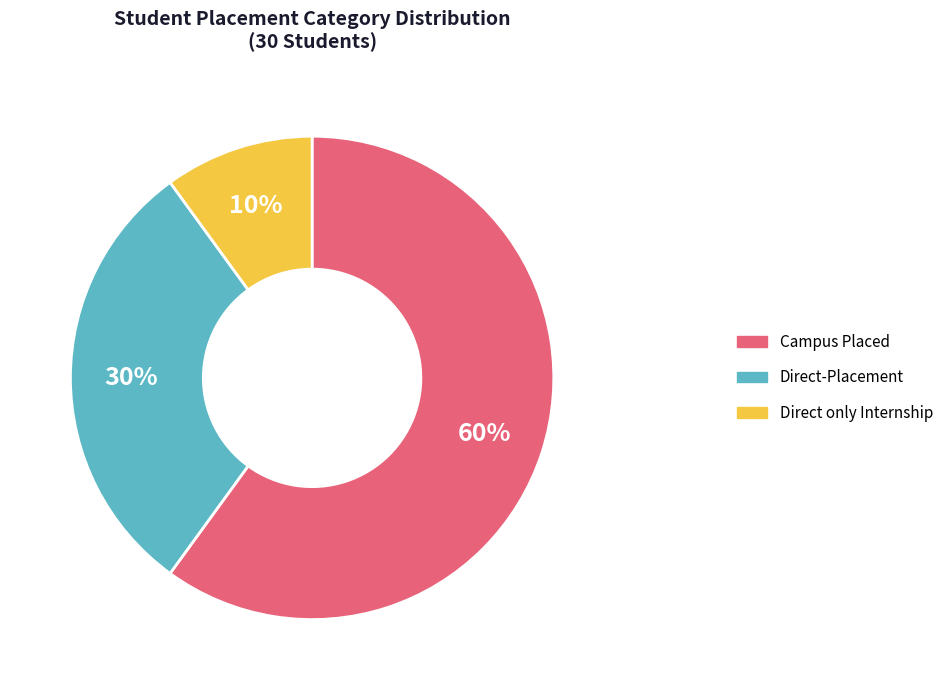

Which slice is the largest?

Campus Placed